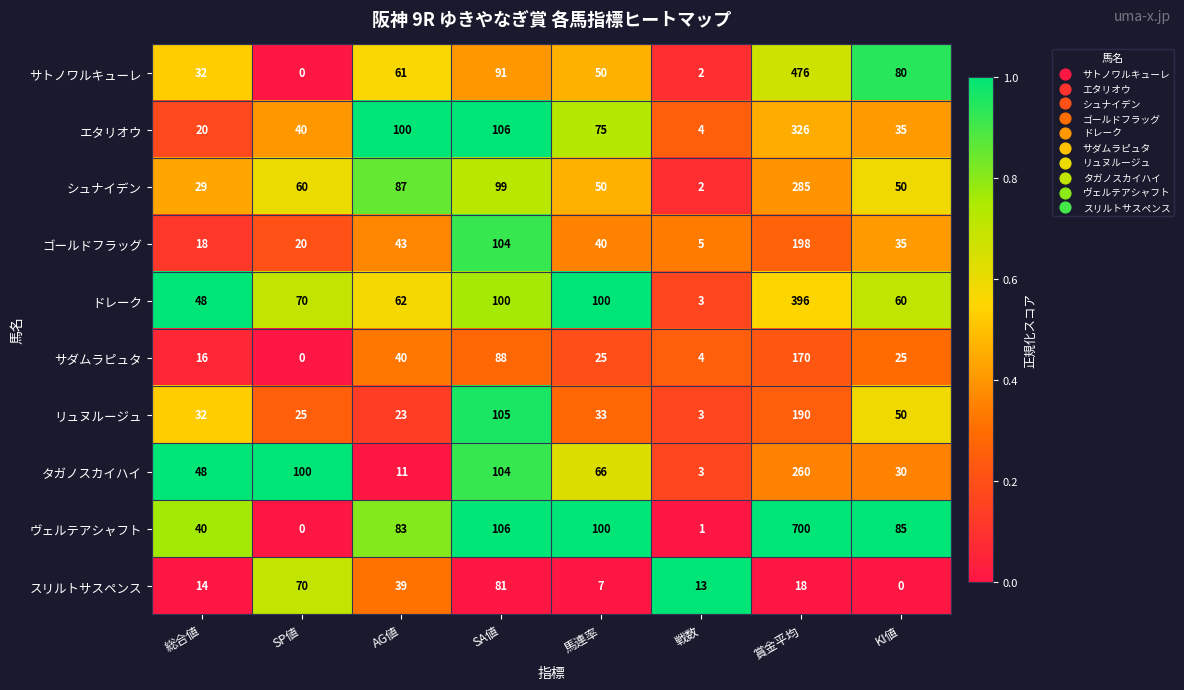

Which series has the widest spread of values?

ヴェルテアシャフト